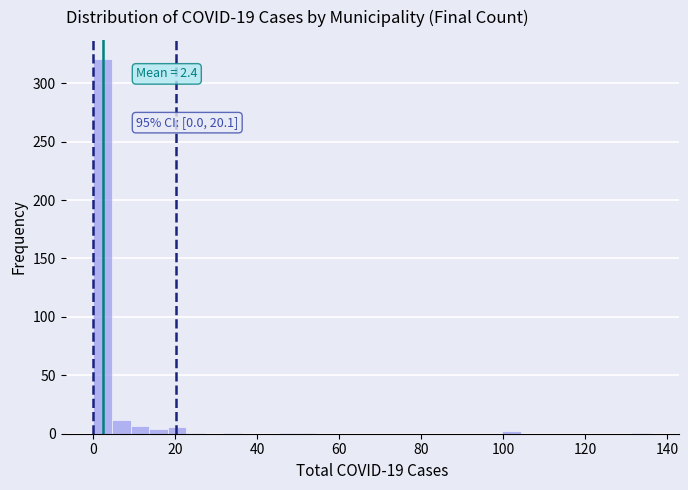

Around what value on the x-axis is the tallest bar? Give the approximate position of its centre, as read against the axis.

2